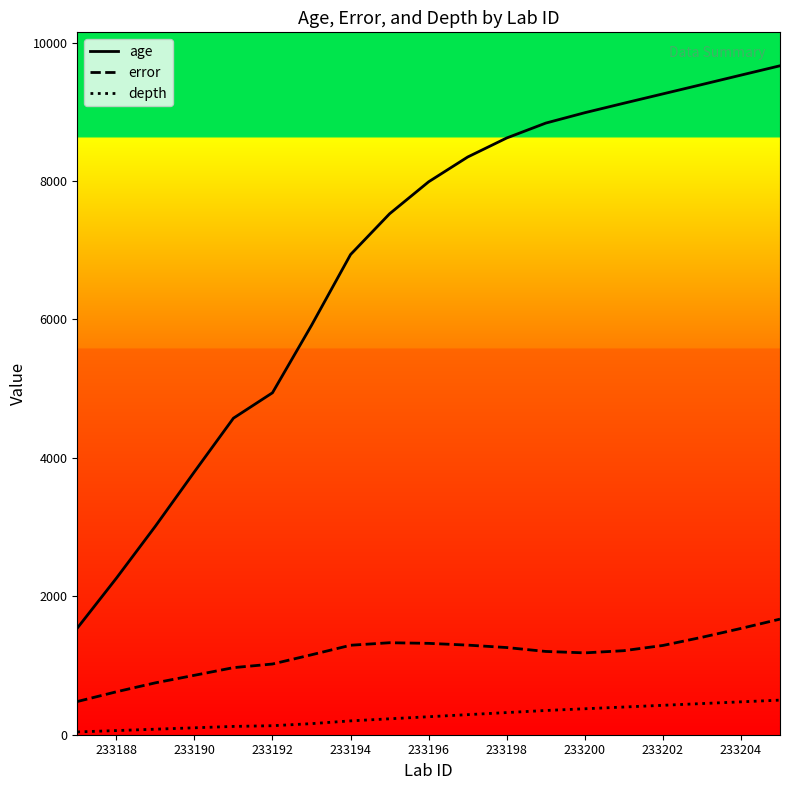

What is the greatest value displayed?

9664.0